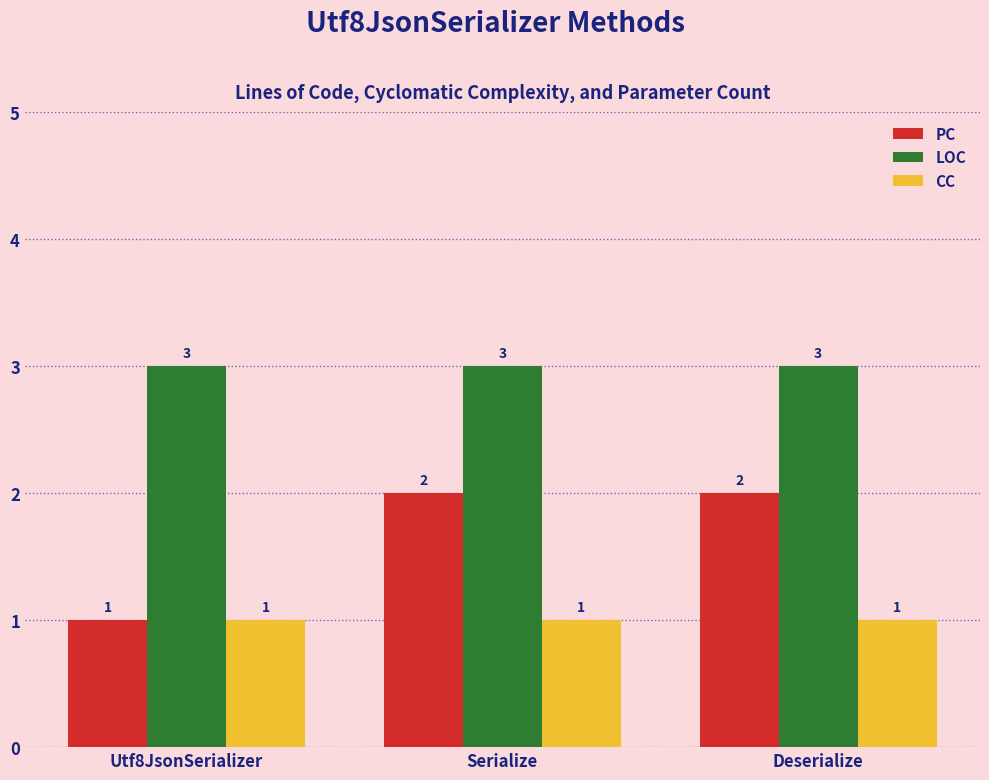

Reading left to right, what are all the values shown in this chart?

PC: Utf8JsonSerializer=1	Serialize=2	Deserialize=2
LOC: Utf8JsonSerializer=3	Serialize=3	Deserialize=3
CC: Utf8JsonSerializer=1	Serialize=1	Deserialize=1